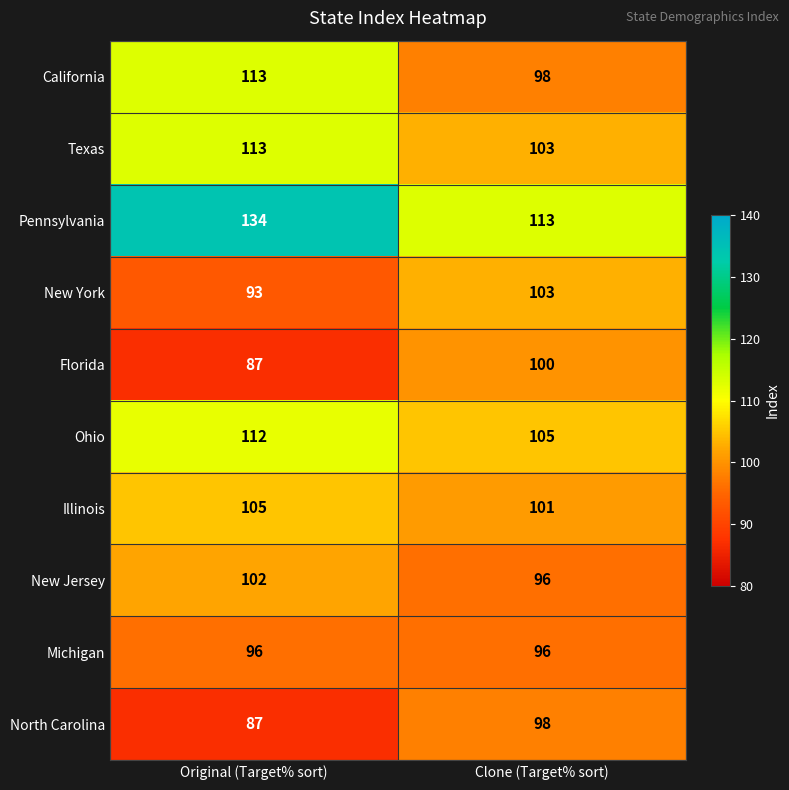

The California series shows 98 at Clone (Target% sort). True or false?

True